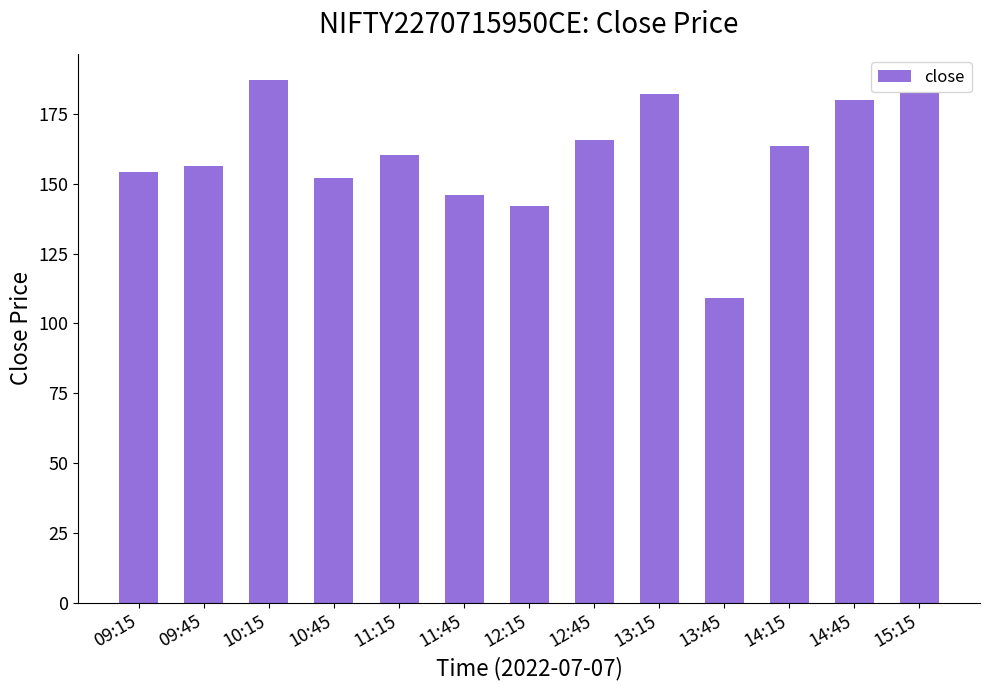

What is the difference between the values at 10:15 and 12:15?

45.1